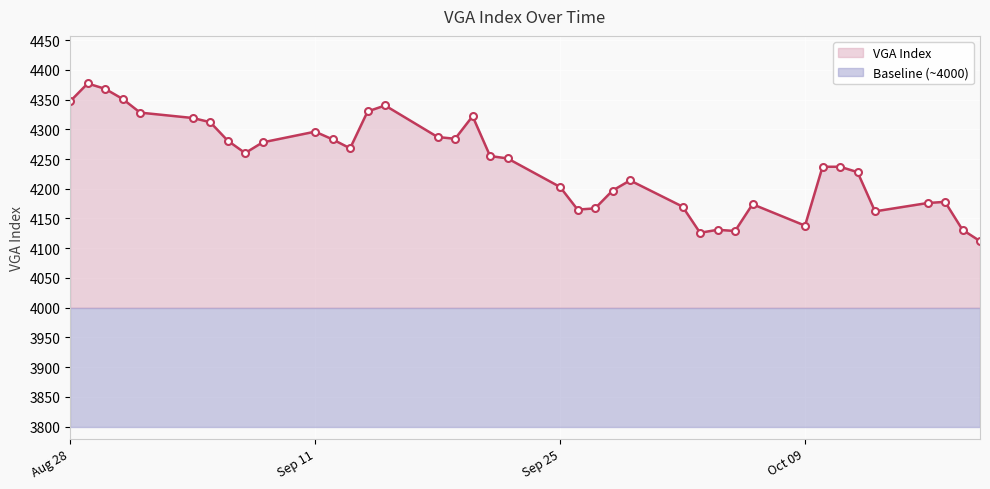

Is it true that the value at 2023-10-19 is 4112?

True